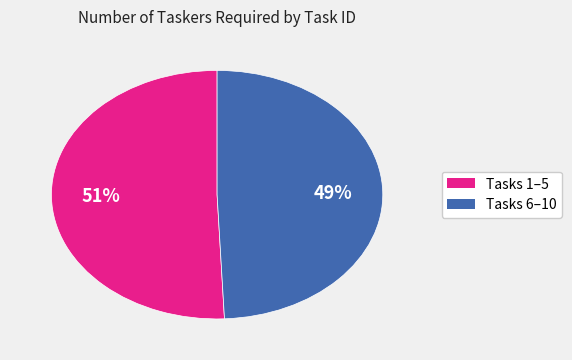

Count the number of slices in the pie.

2